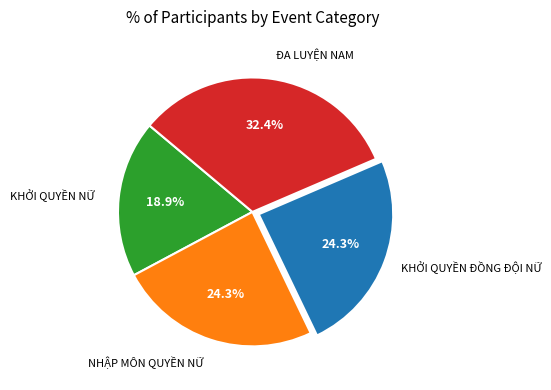

Is there any slice that represents more than half of the pie?

No